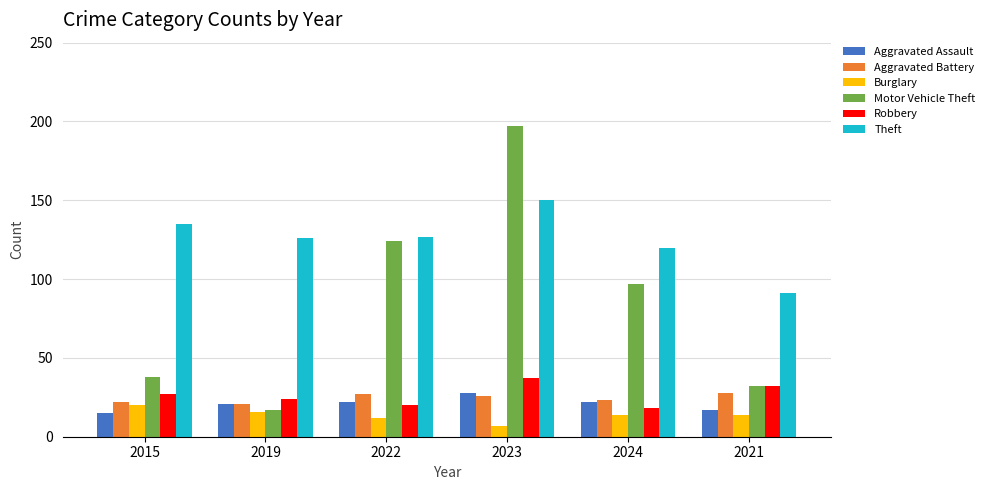

Which series has the largest range (max minus min)?

Motor Vehicle Theft